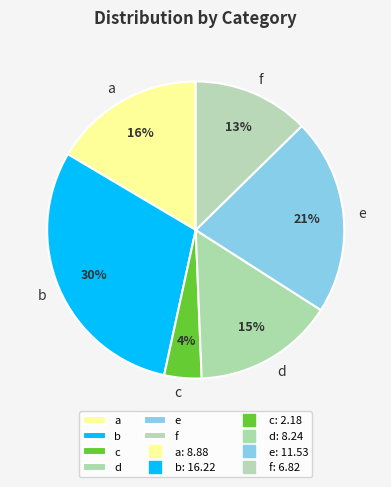

True or false: c accounts for 4% of the total.

True